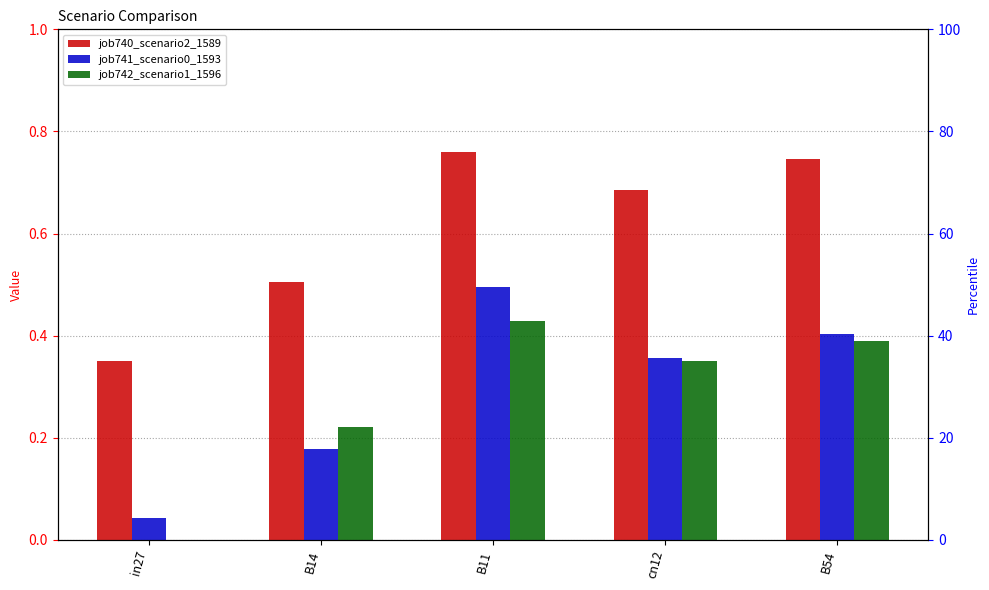

Does the chart contain stacked bars?

No